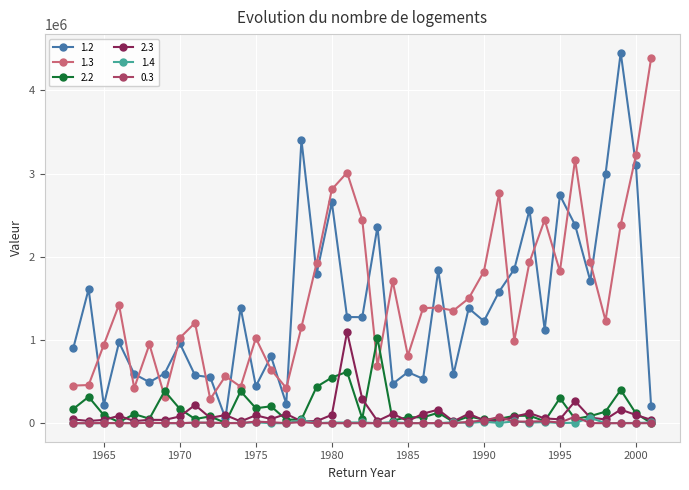

True or false: 2.2 has more than 1 points higher than both neighbors.

True